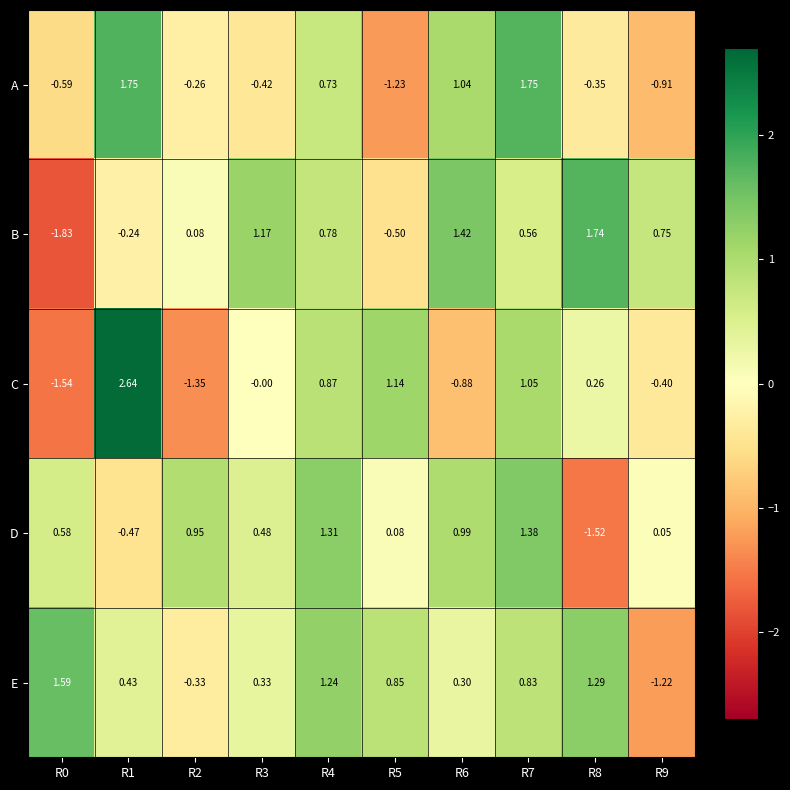

At R0, list the series in order from smallest to largest.

B, C, A, D, E